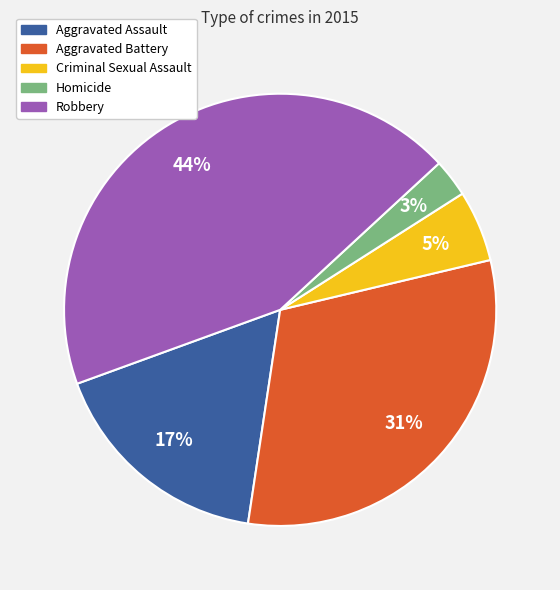

True or false: Aggravated Battery accounts for 46% of the total.

False